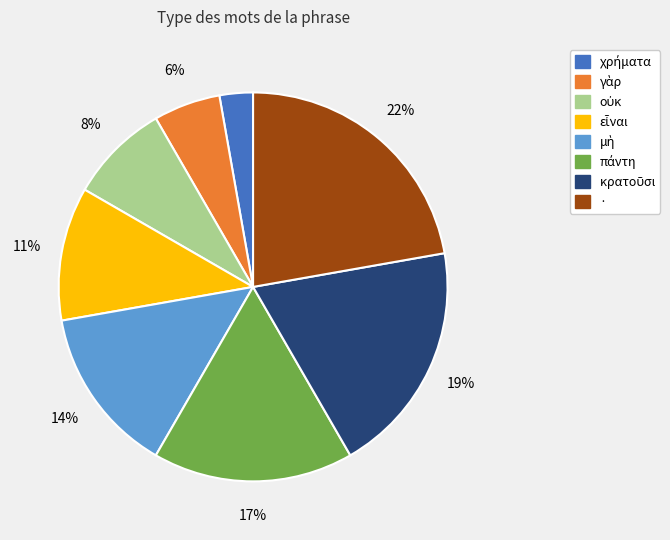

Is · the majority of the pie?

No